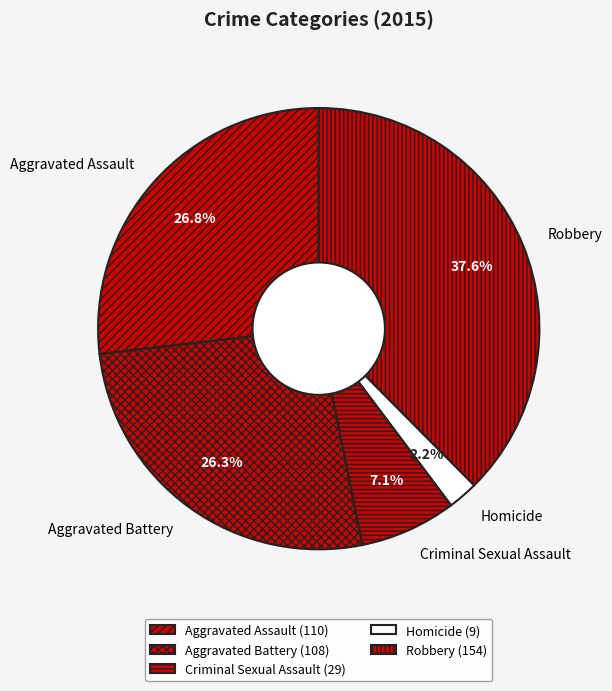

How much of the chart is everything except Criminal Sexual Assault?

92.9%